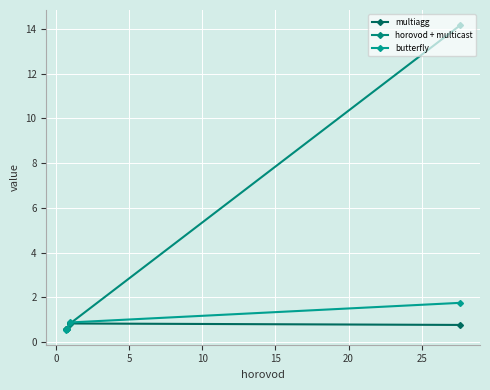

What is the value of the multiagg point at the 1st from the left?

0.6